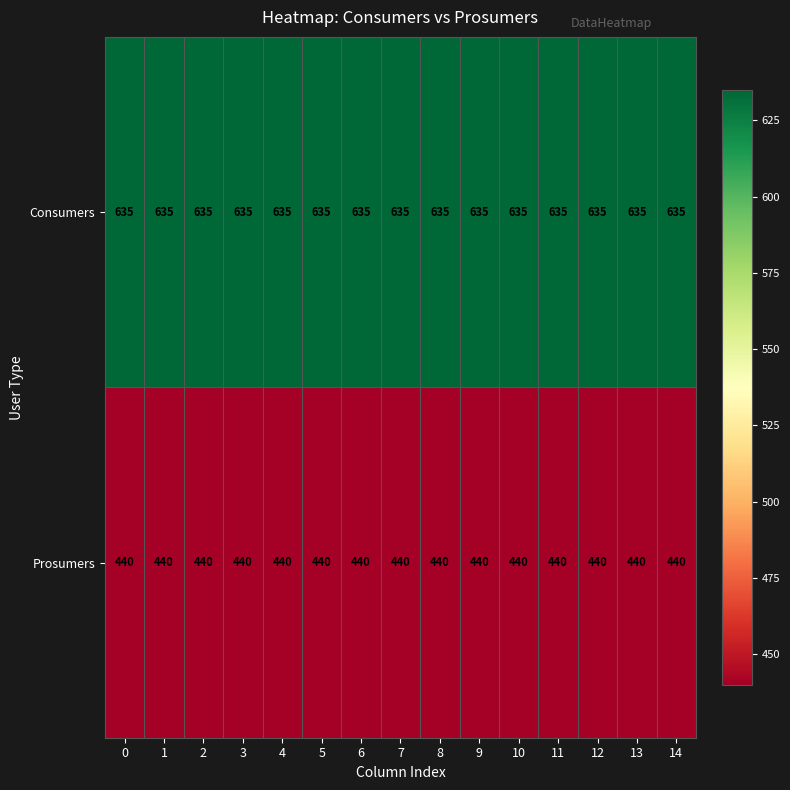

Rank the series by their average value, from lowest to highest.

Prosumers, Consumers